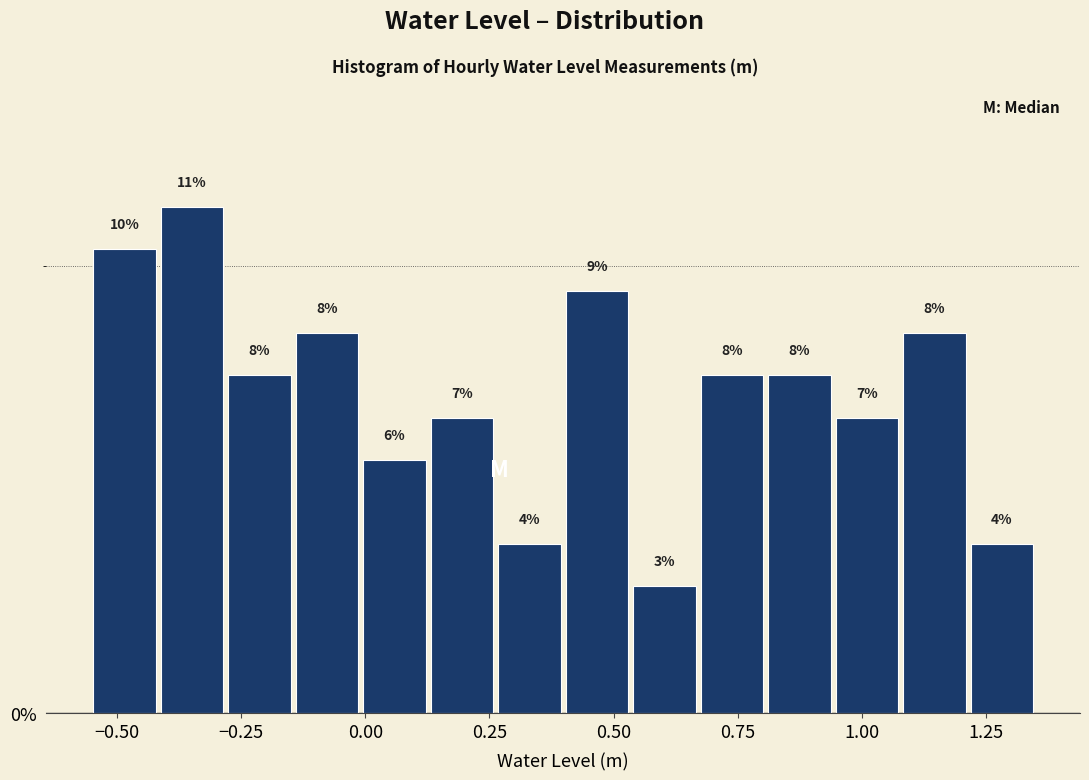

Read against the x-axis, roughly where is the centre of the tallest bar?

-0.35